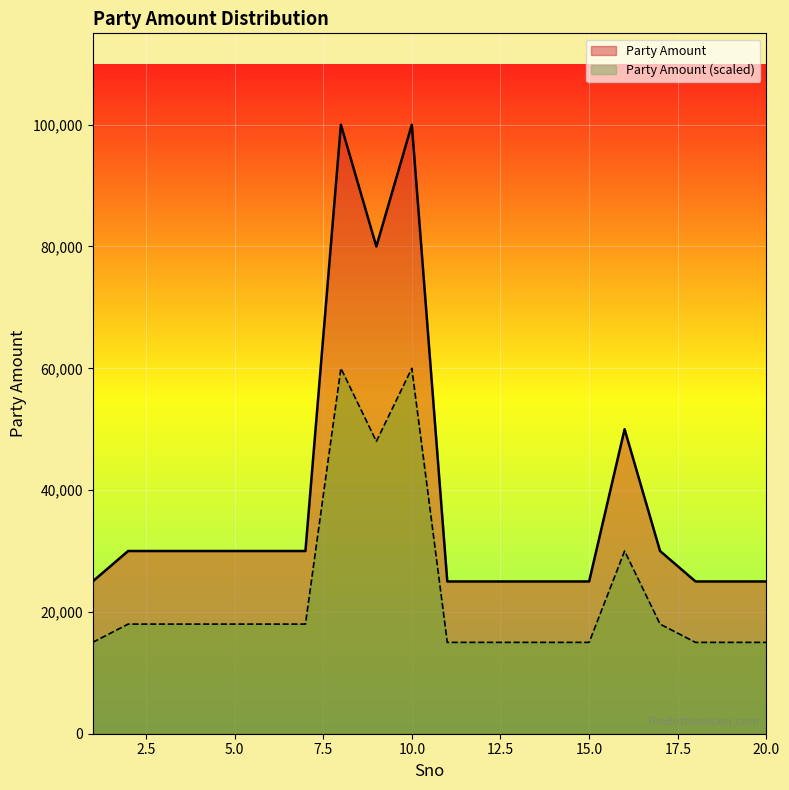

How many interior local valleys (lower than both neighbors) does the data have?

1